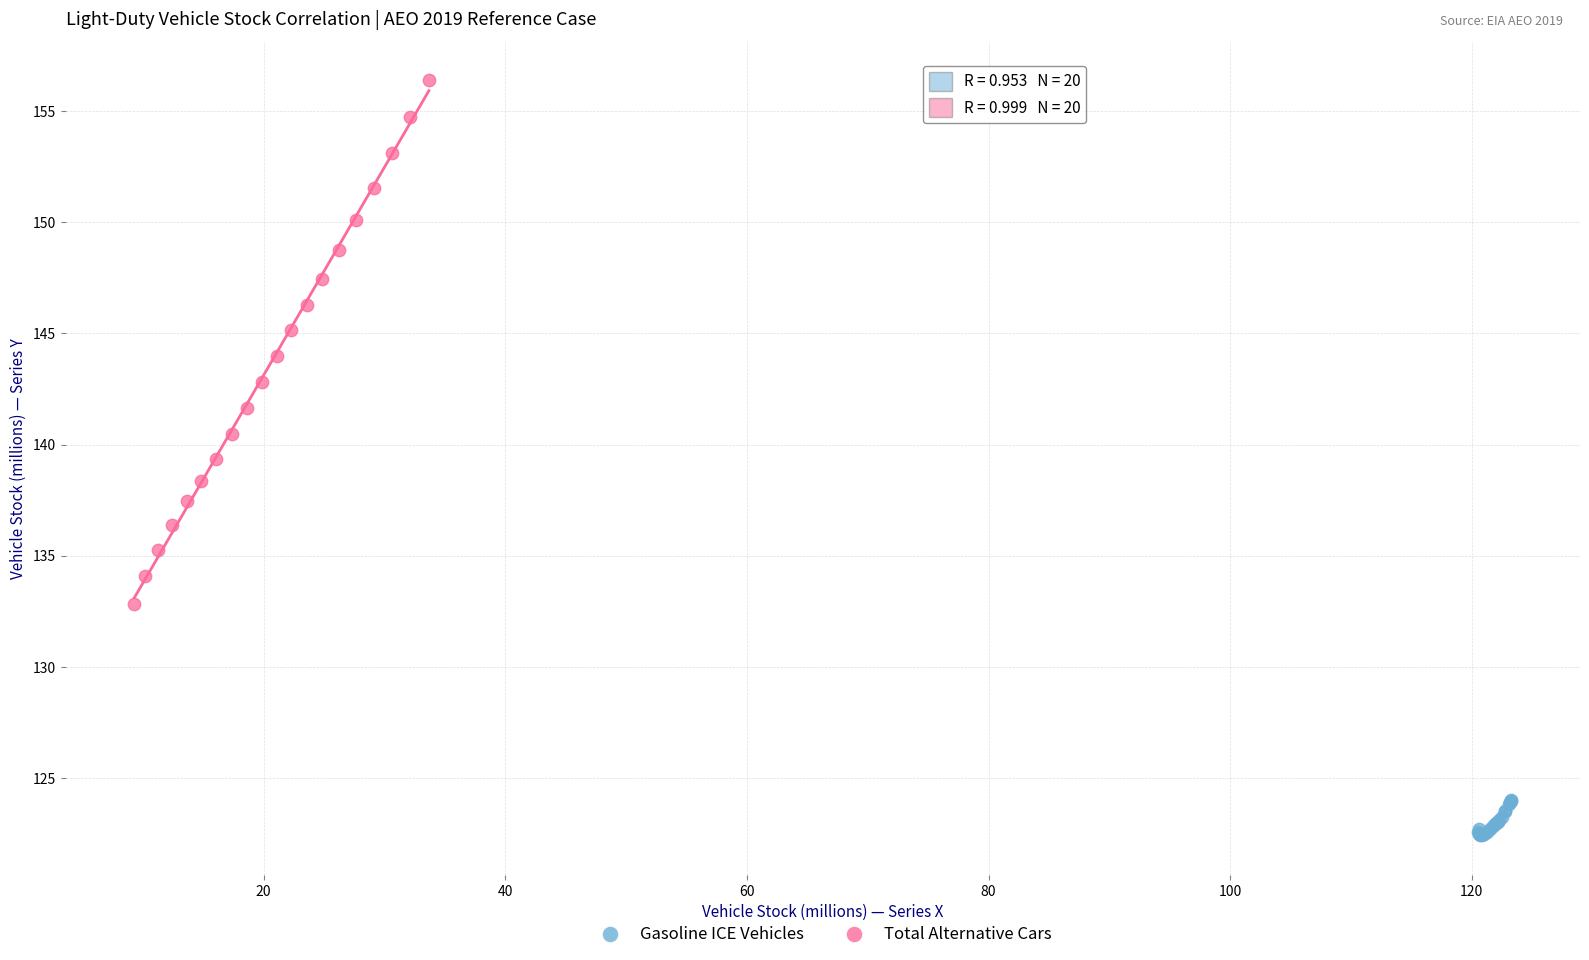

What are all the series names shown in the legend?

Gasoline ICE Vehicles, Total Alternative Cars